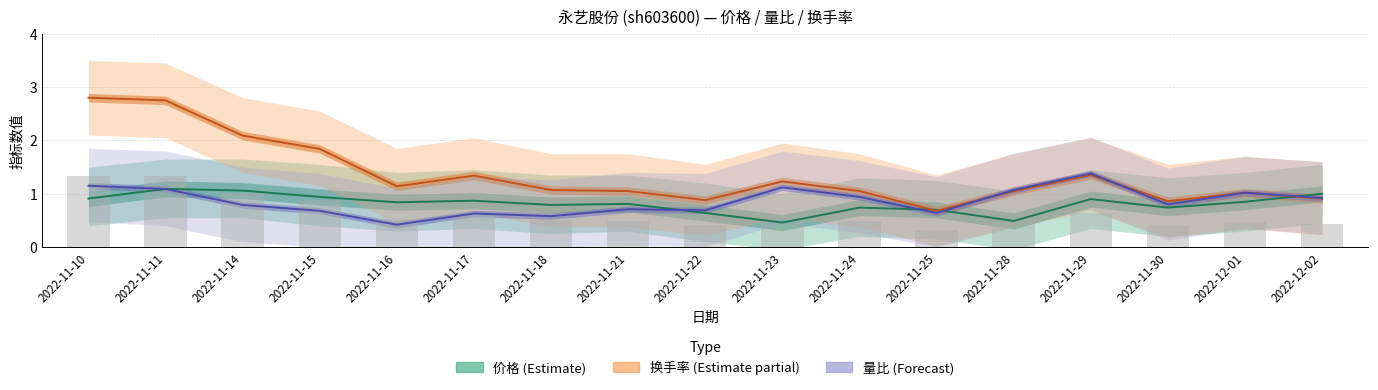

What is the spread (max minus min) of values at 2022-11-25?

0.1